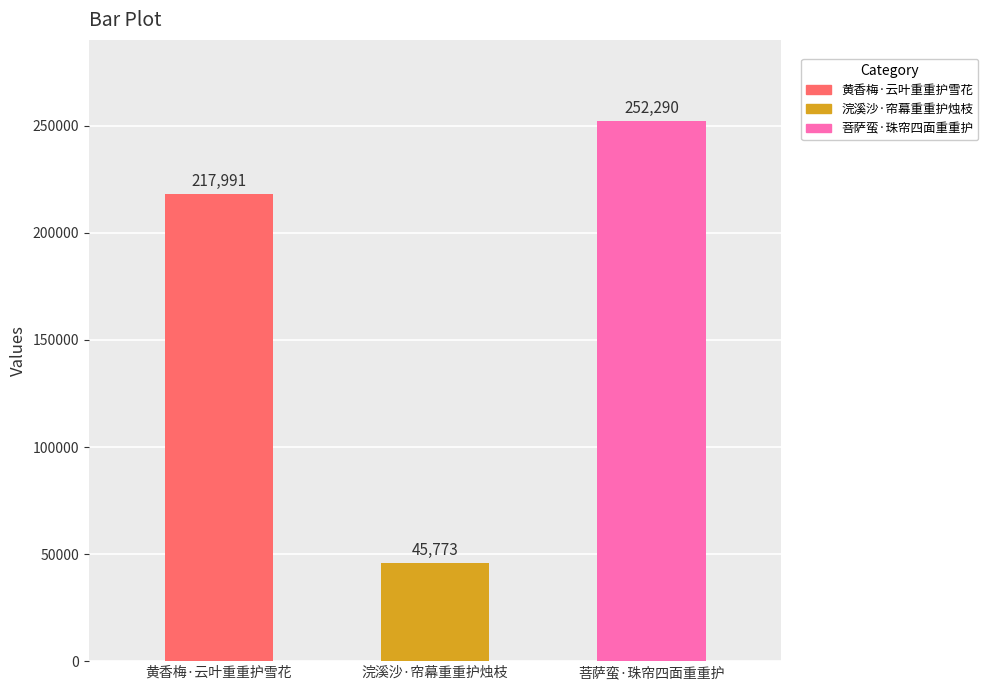

Reading right to left, extract all data points from this chart.

菩萨蛮·珠帘四面重重护=252290	浣溪沙·帘幕重重护烛枝=45773	黄香梅·云叶重重护雪花=217991